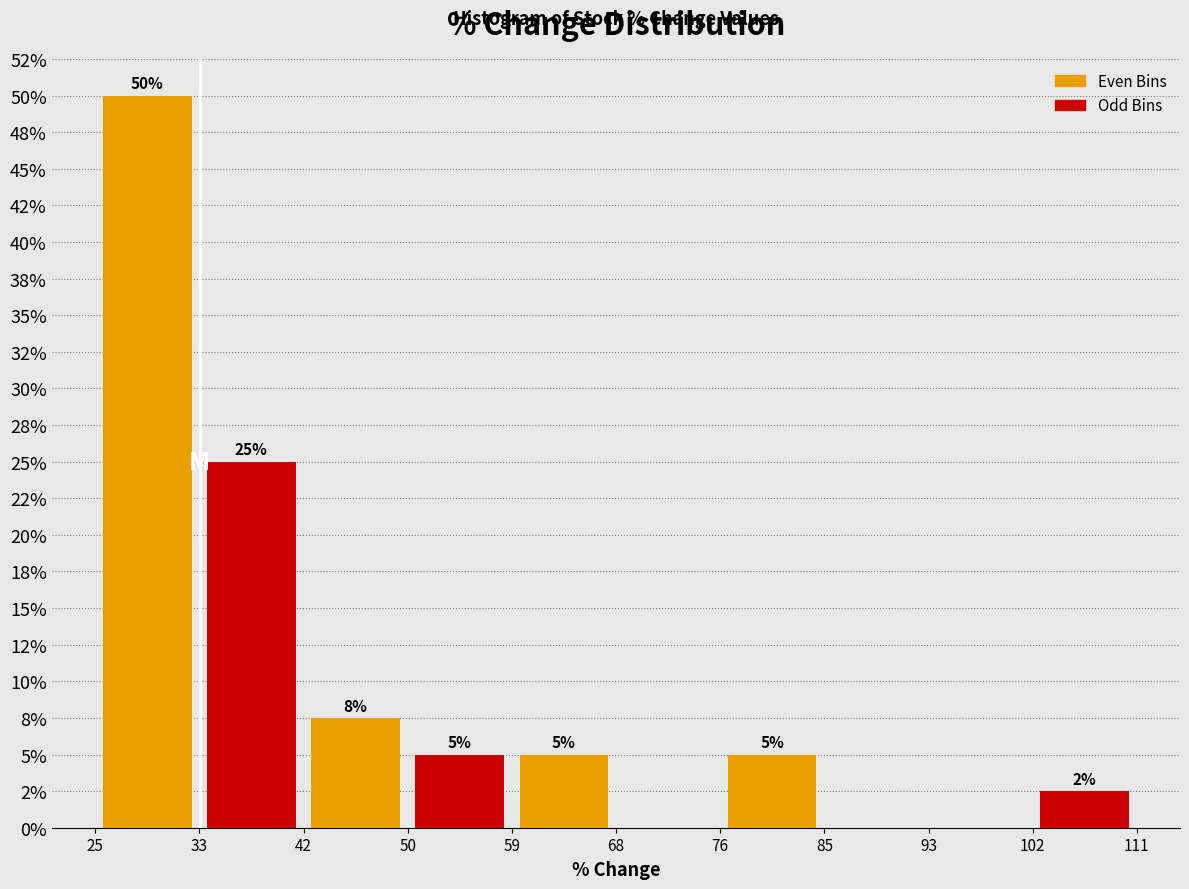

Which range on the x-axis has the tallest bar?

25 to 33